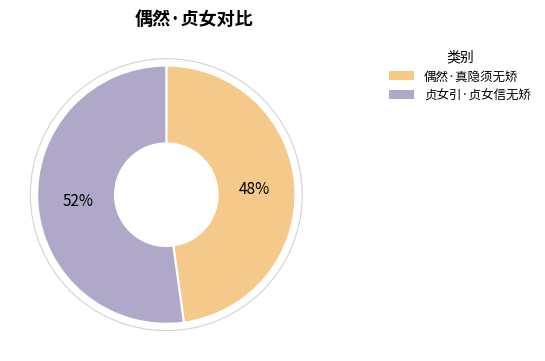

What is the ratio of the value at 偶然·真隐须无矫 to the value at 贞女引·贞女信无矫?

0.9